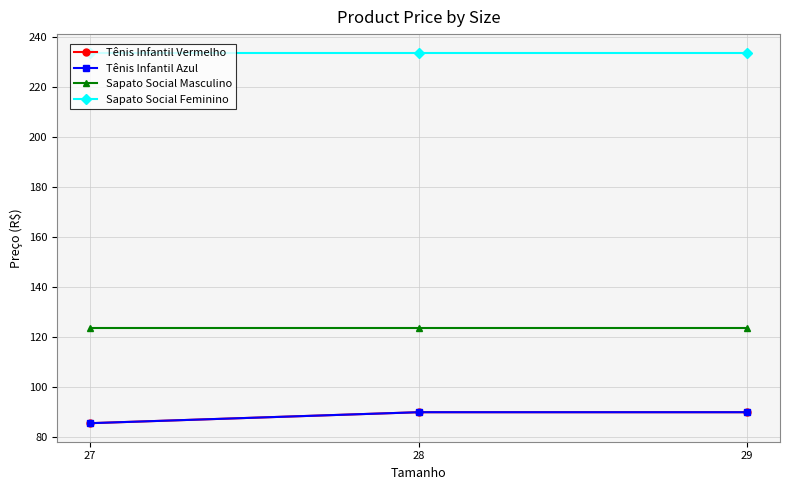

True or false: Sapato Social Feminino has a value of 233.9 at 29.

True